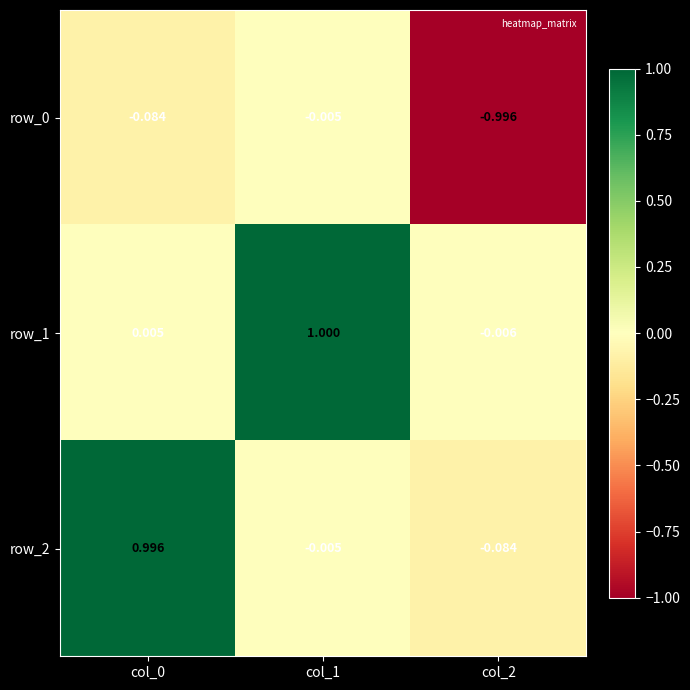

Is the value of row_0 at col_2 greater than the value of row_2 at col_0?

No